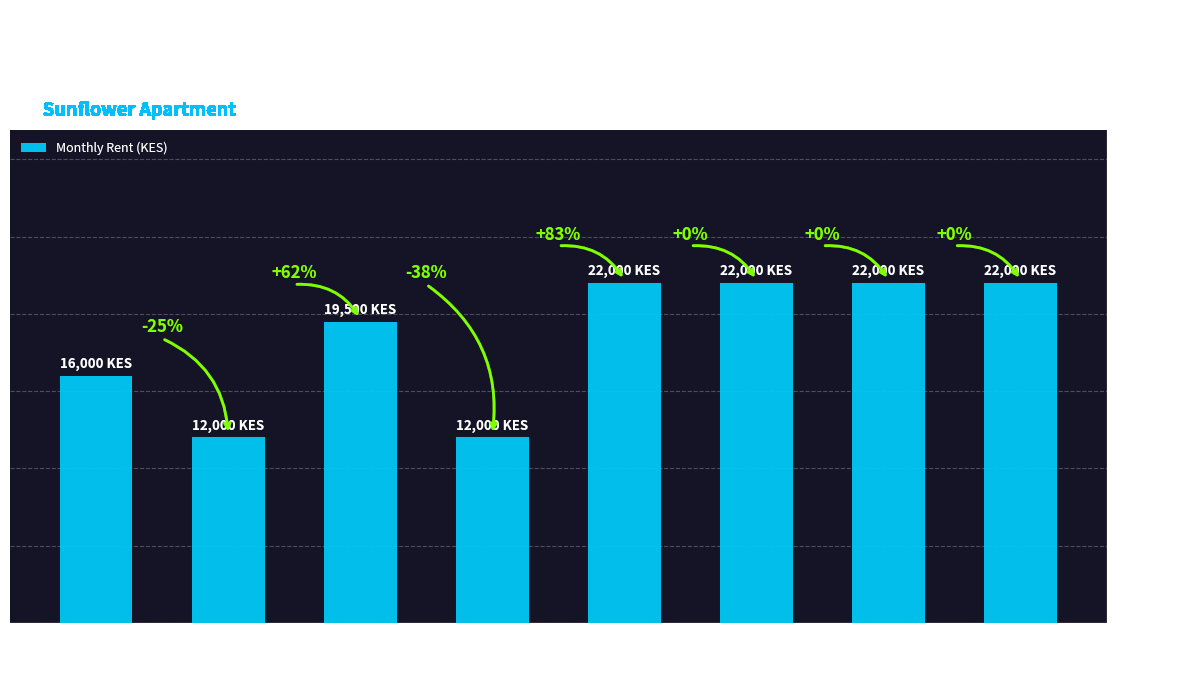

The value at B4
Michael is 22000. True or false?

True